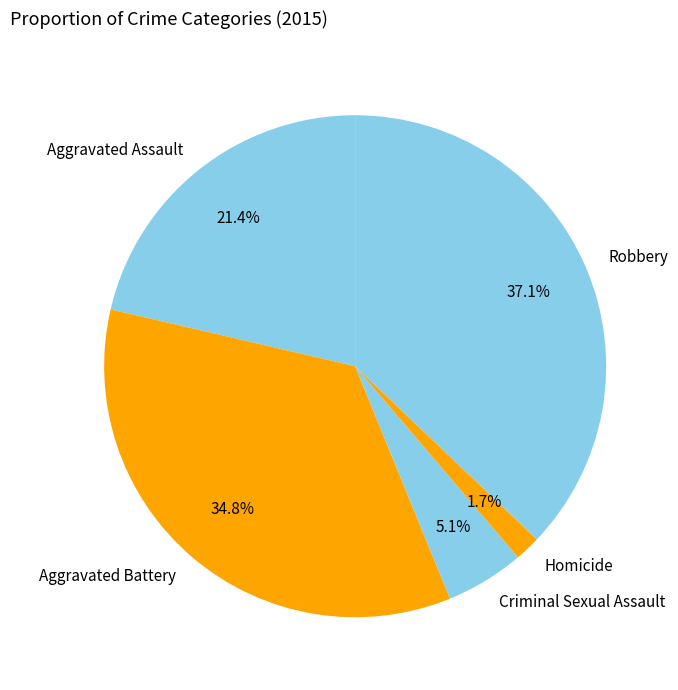

To the nearest percent, what is the average slice percentage?

20%